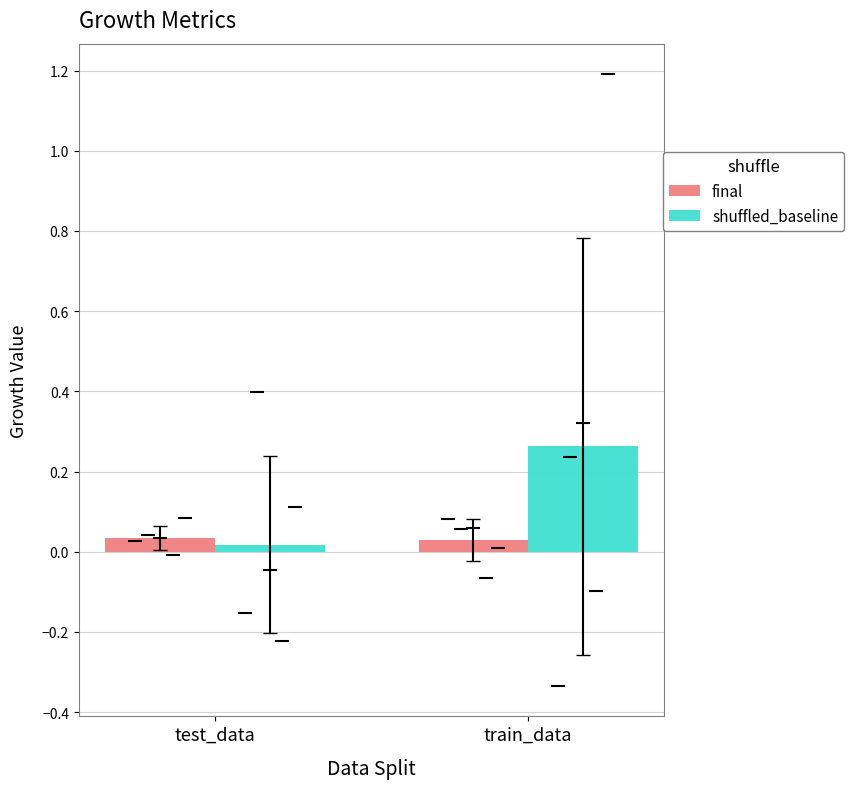

Which has a higher value, test_data or train_data?

test_data